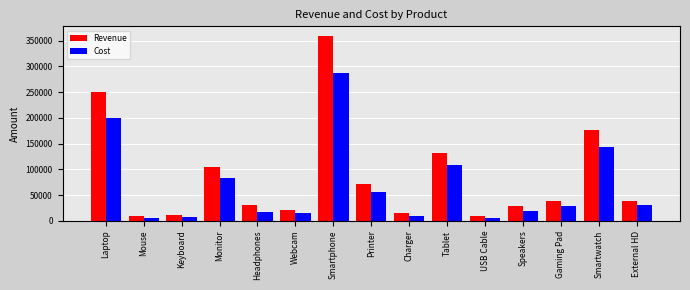

What is the average value of the Revenue series?

86340